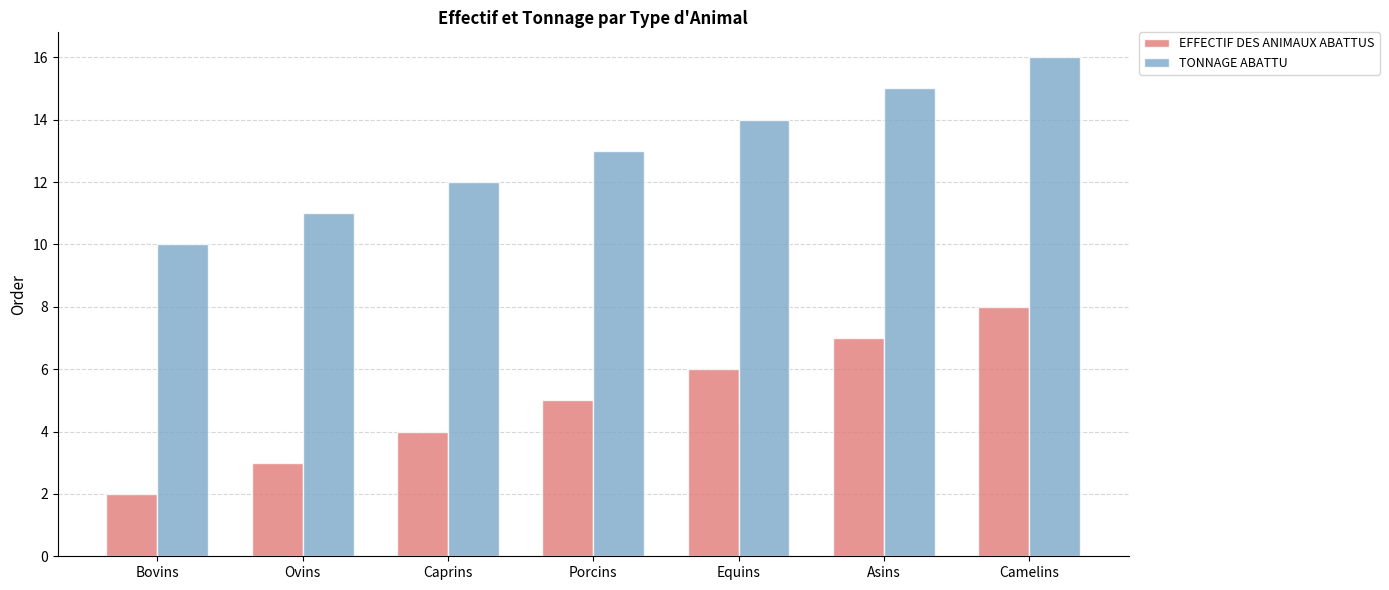

Rank the series by their maximum value, from lowest to highest.

EFFECTIF DES ANIMAUX ABATTUS, TONNAGE ABATTU